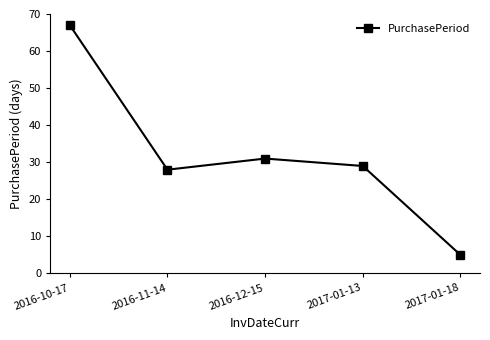

True or false: there are more than 1 points higher than both neighbors.

False